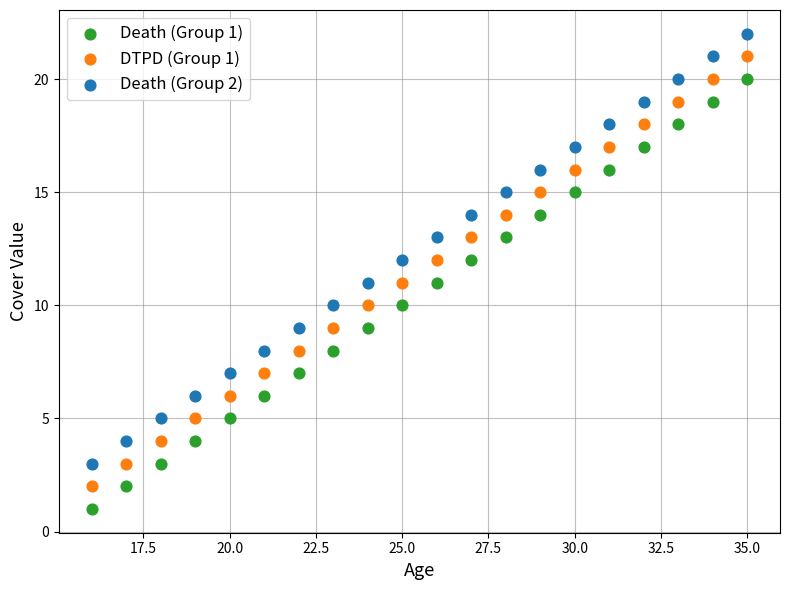

What is the X range (max minus min) for the scatter plot?

19